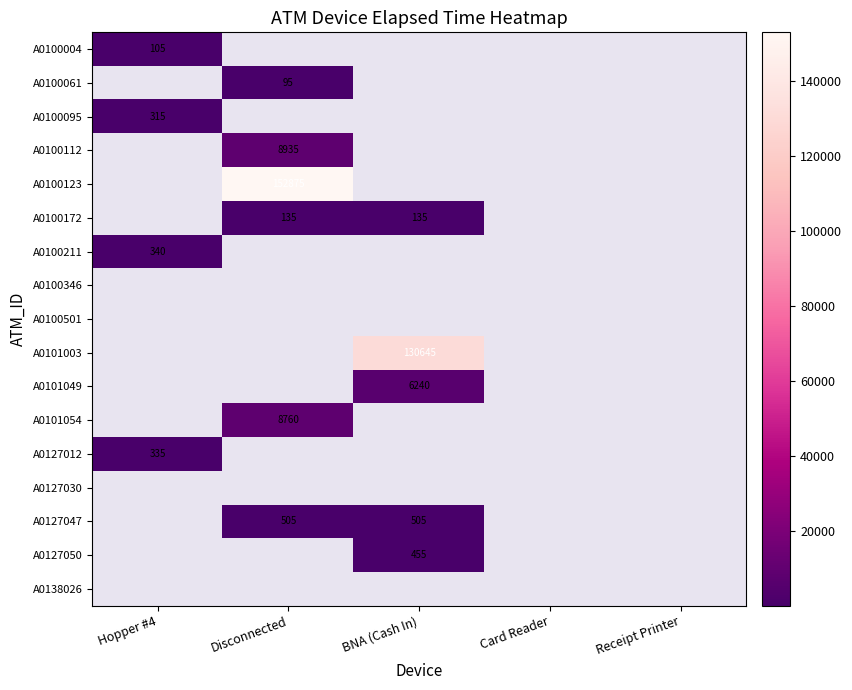

Is it true that A0100095 equals 315 at Hopper #4?

True